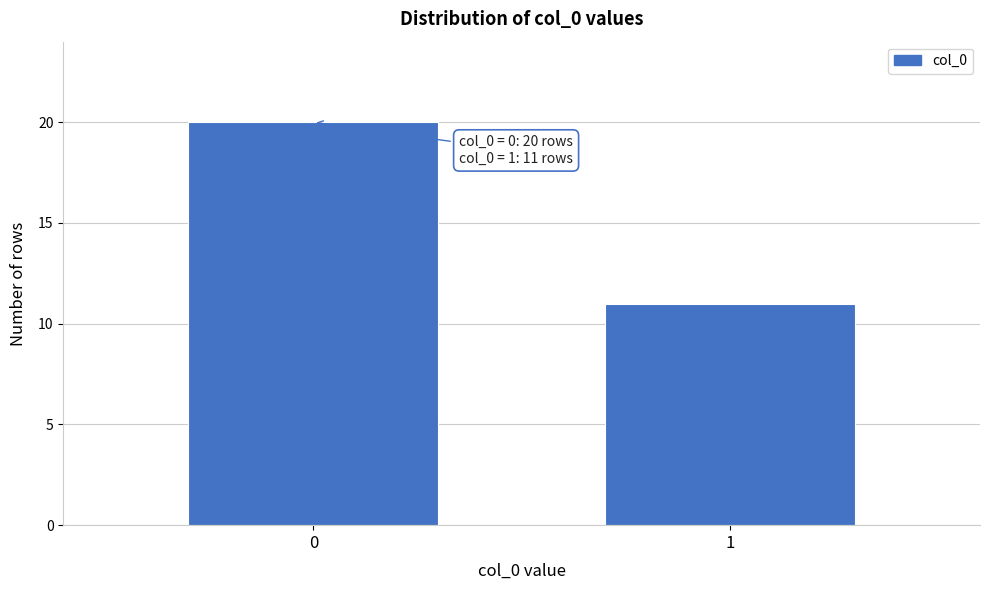

Reading left to right, transcribe all the data shown in this chart.

20	11